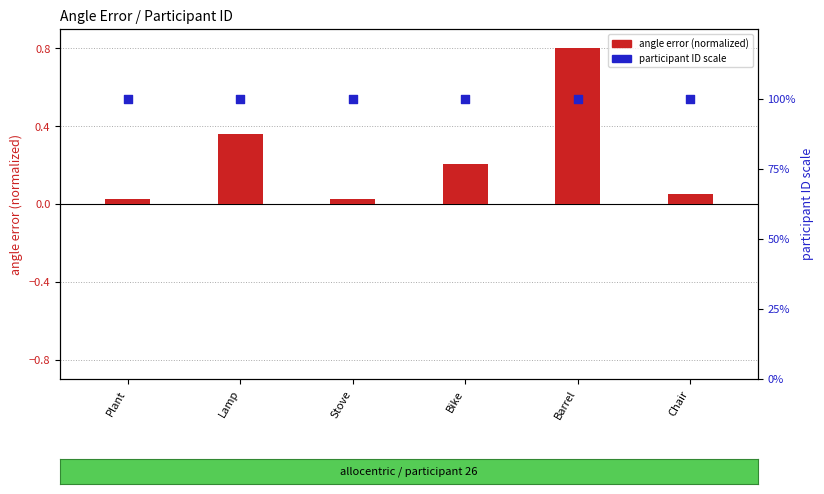

At which category is the sum across all series the highest?

Barrel